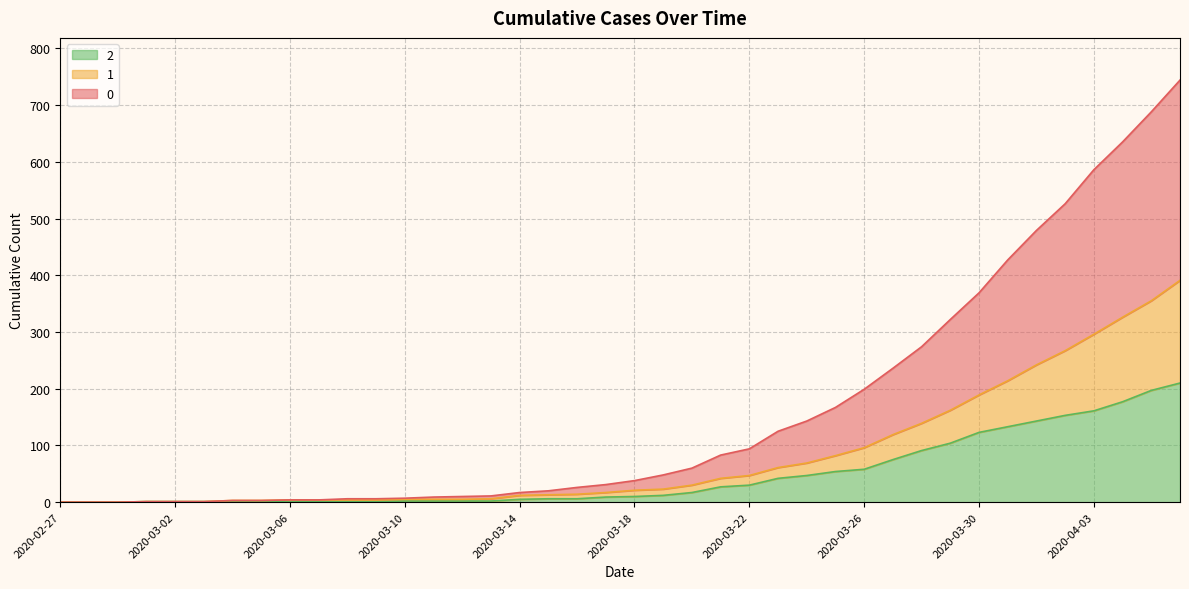

What value does the 1 series have at 2020-04-01, to the nearest 5?

240